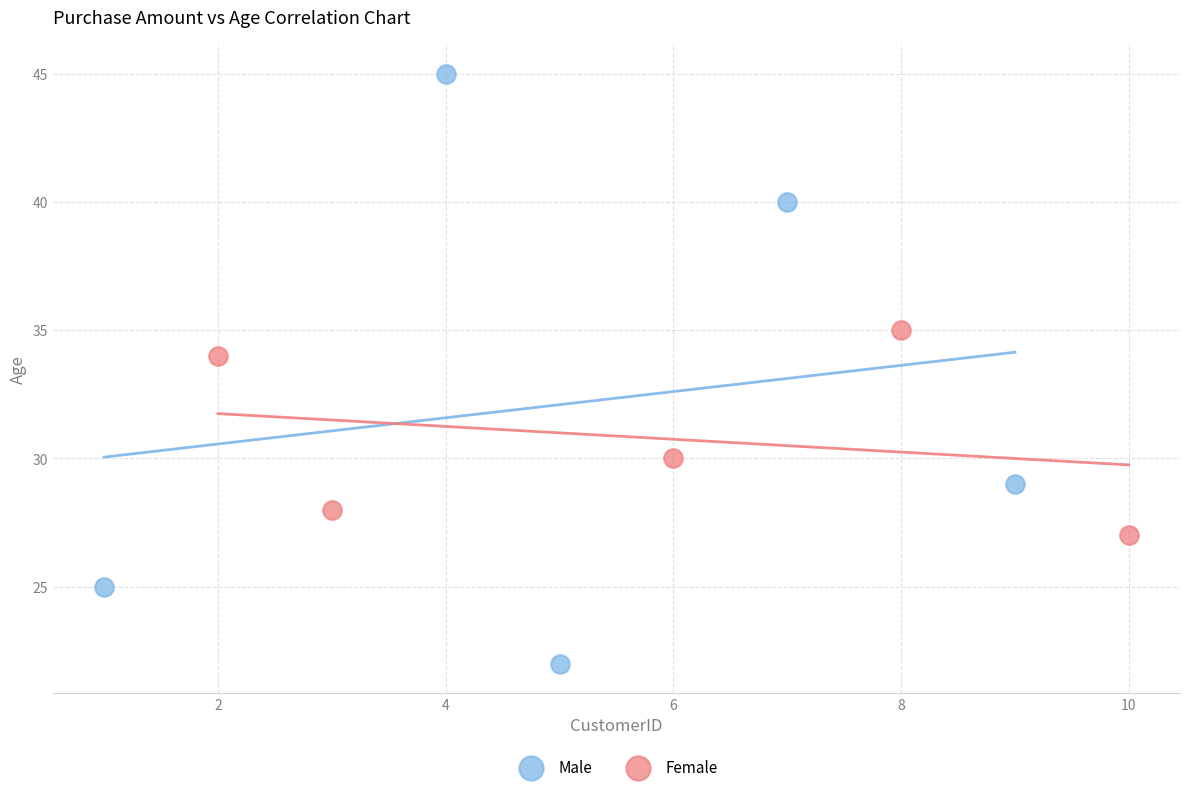

Which series has the widest spread of Y values?

Male